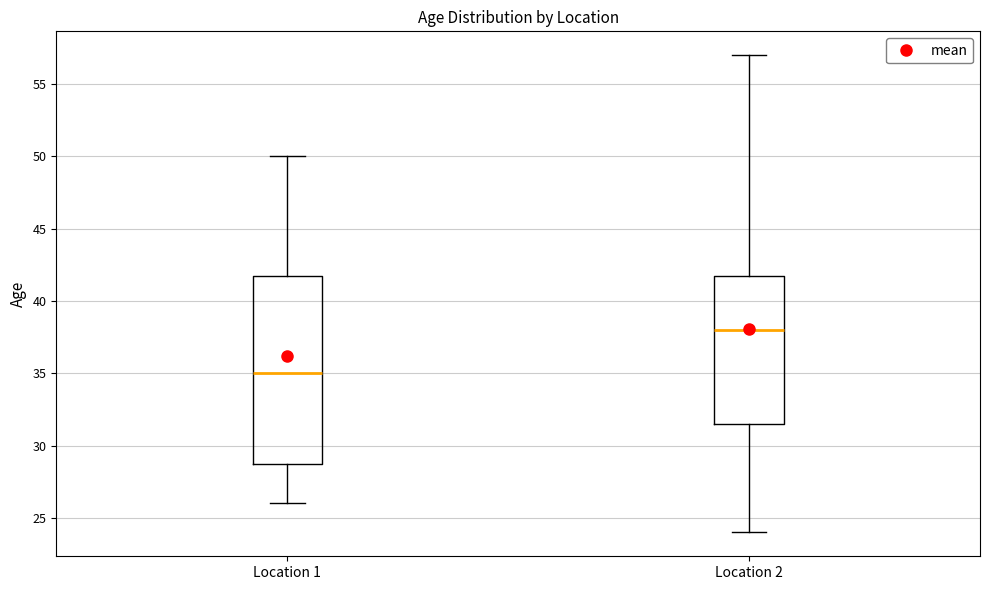

Comparing the boxes themselves (not the whiskers), which one is the tallest?

Location 1